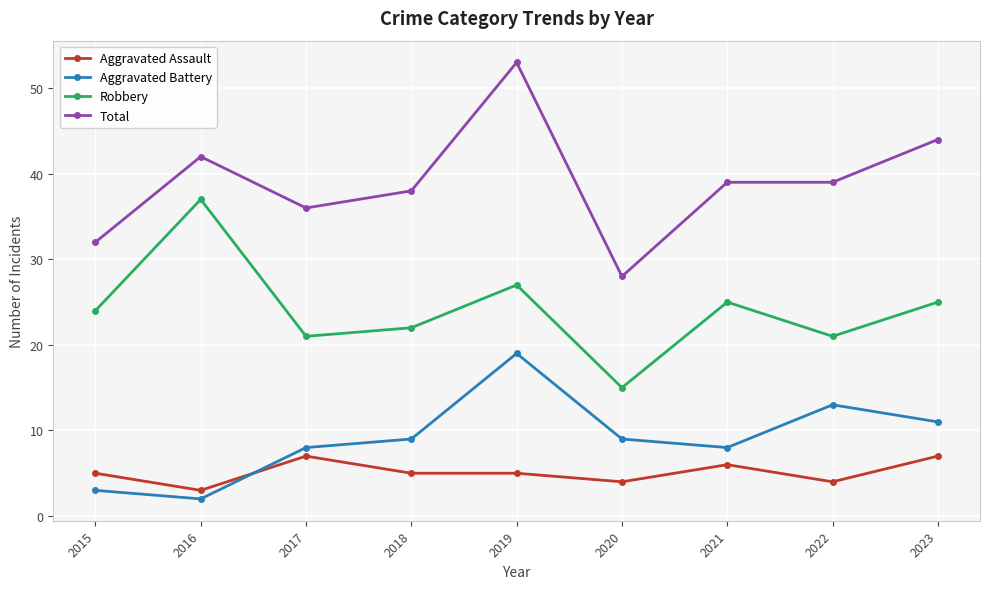

What is the minimum value shown in the chart?

2